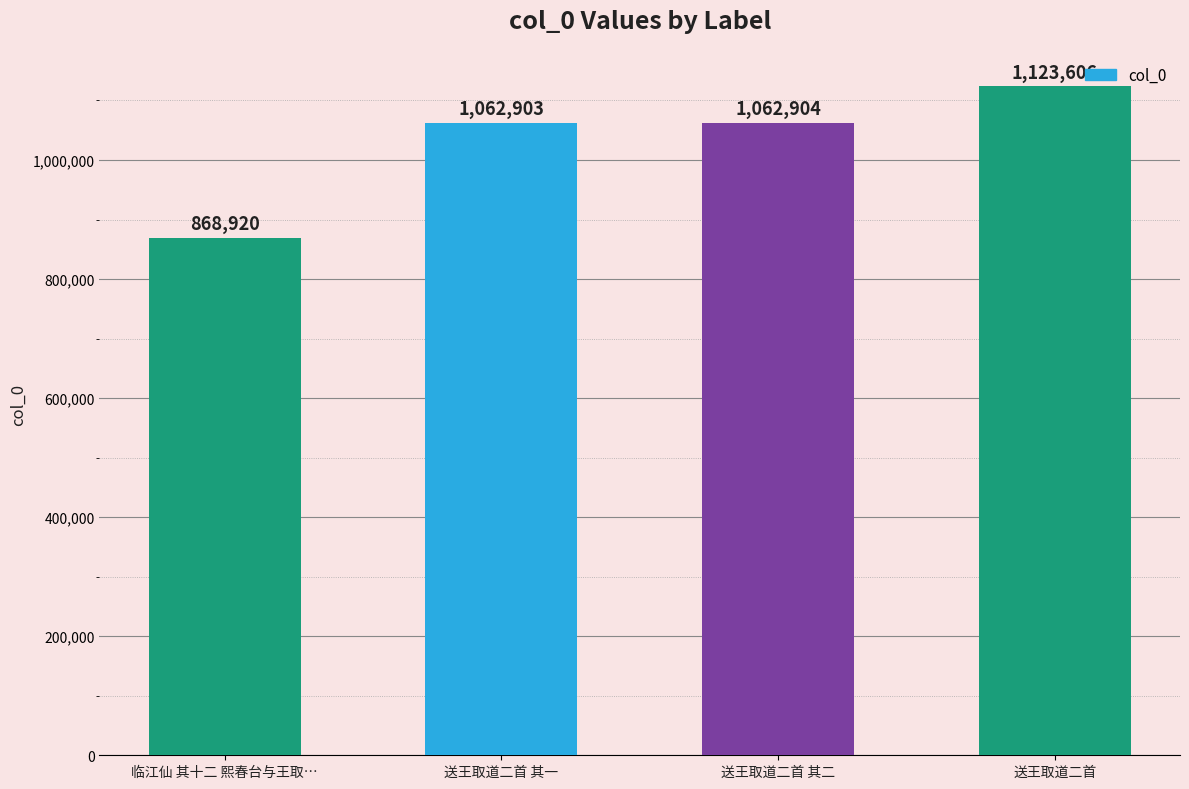

The value at 送王取道二首 is 1568196. True or false?

False